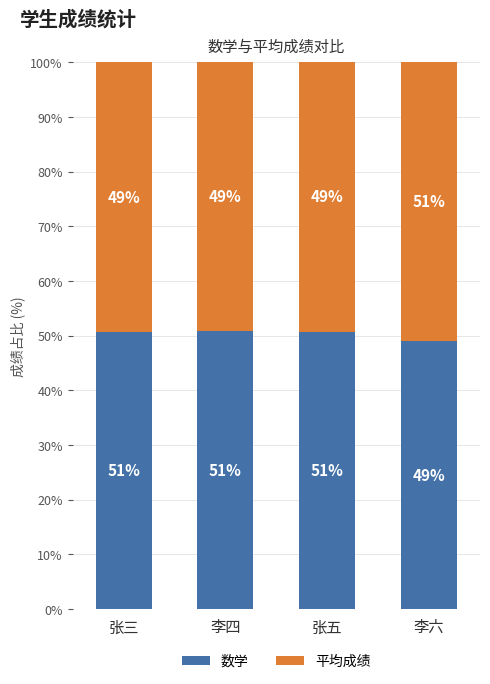

What is the total value across all series at 张三?

100.0